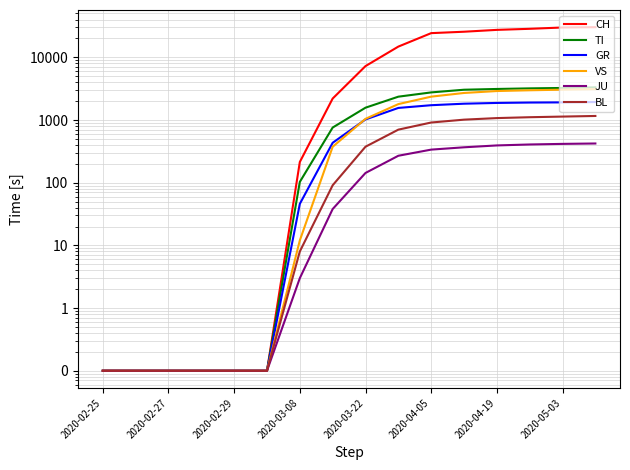

Where is TI nearest to the value 1659?

2020-03-22